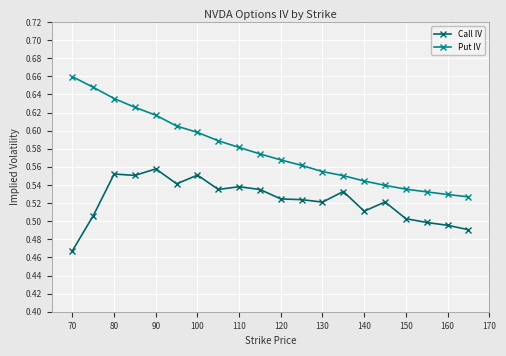

True or false: Call IV and Put IV intersect in this chart.

False